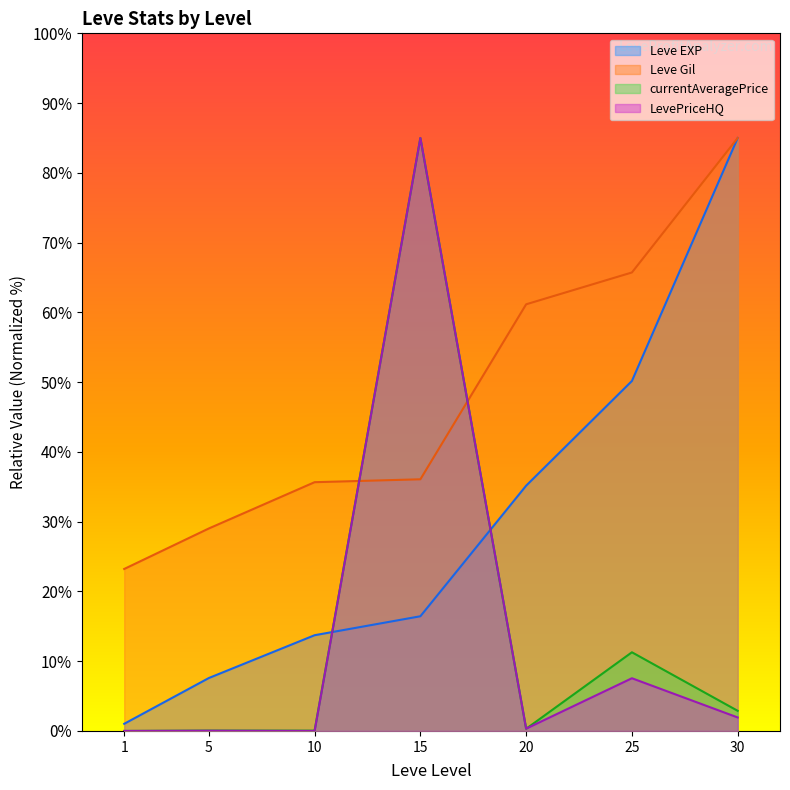

How many lines are shown in the chart?

4